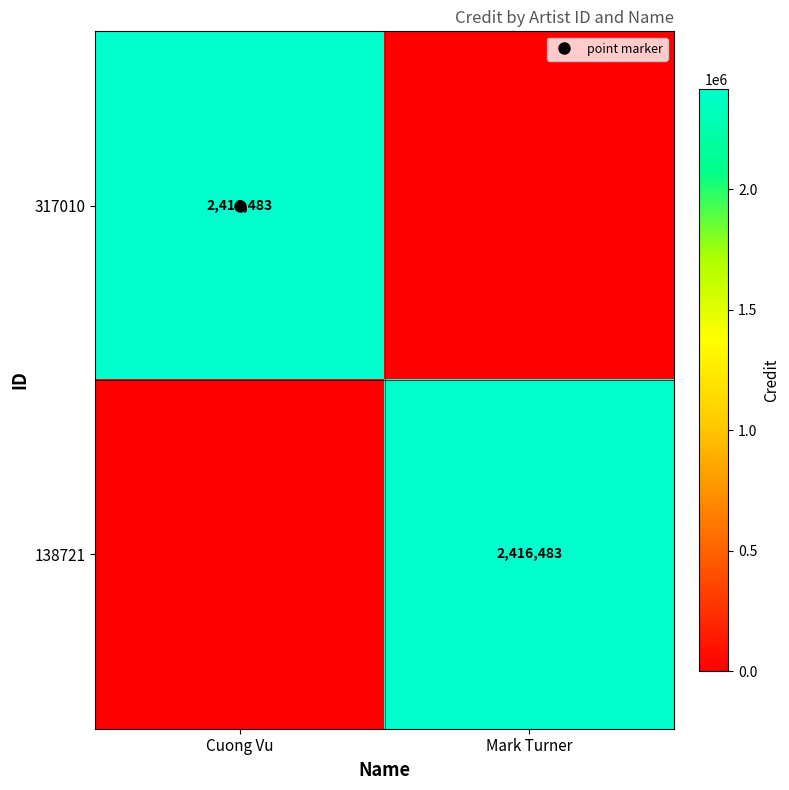

Between Mark Turner and Cuong Vu, which is larger?

Cuong Vu